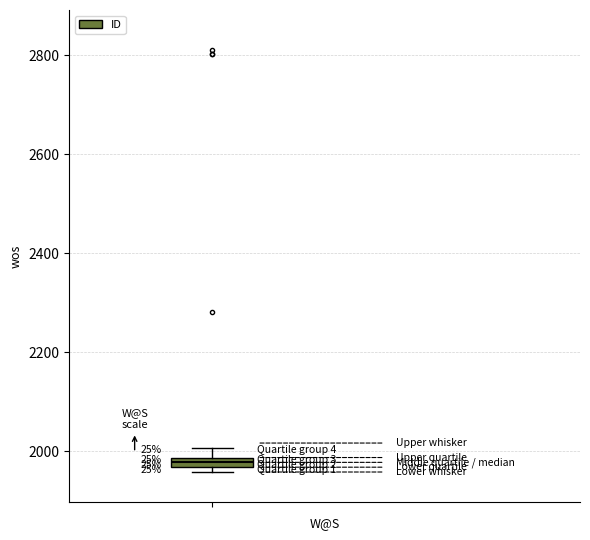

Where is the upper edge of the box on the y-axis? The values are not printed on the chart, so give them approximately, as read against the axis.

1980